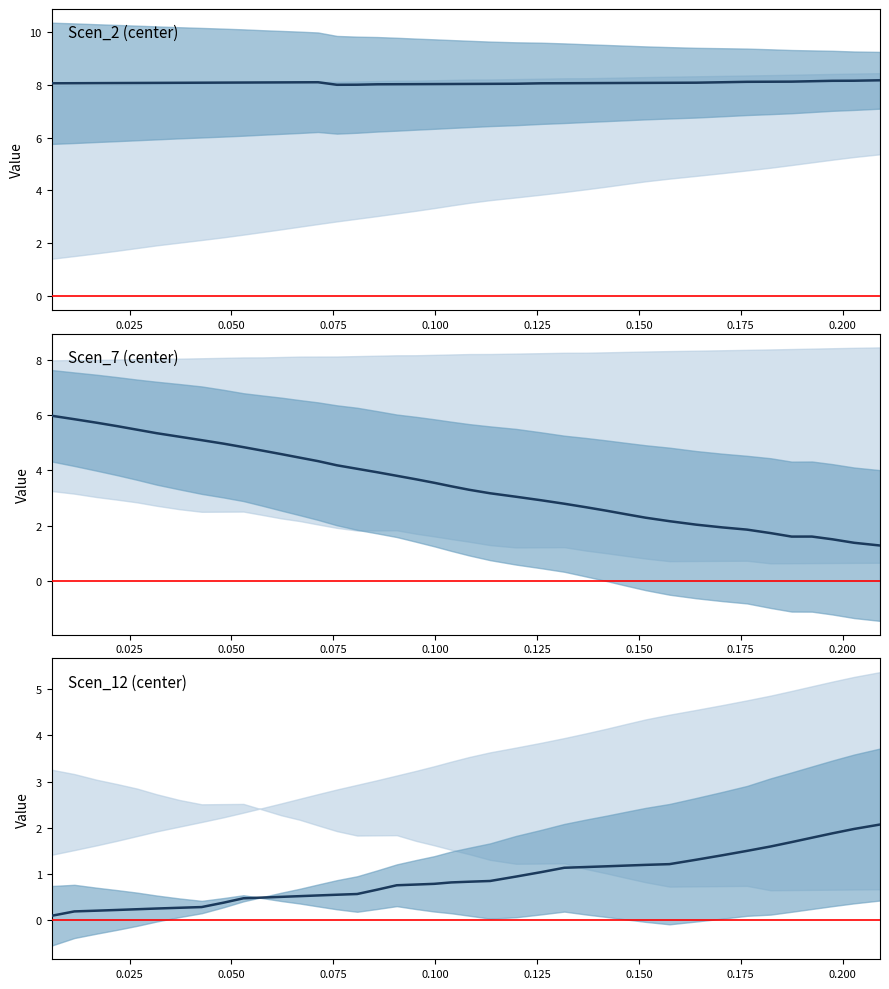

True or false: Scen_12 has more than 0 points higher than both neighbors.

False